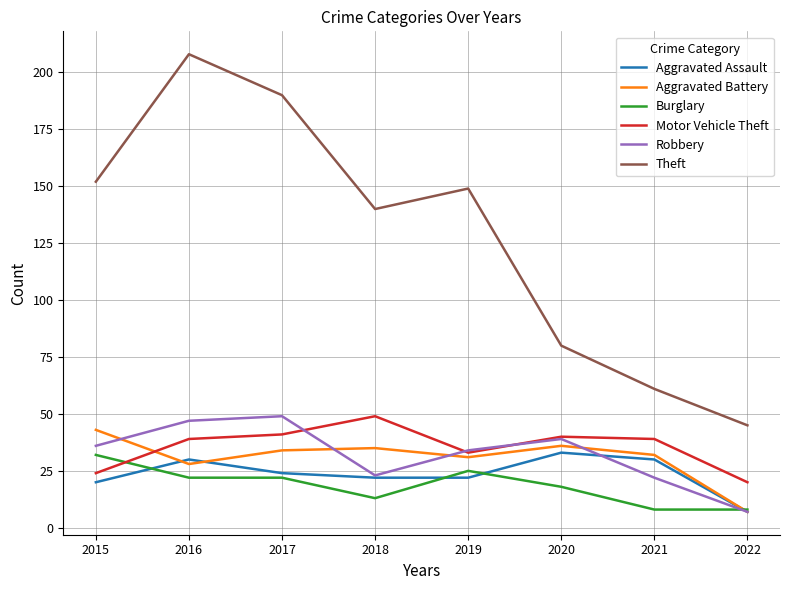

Which series has the widest spread of values?

Theft